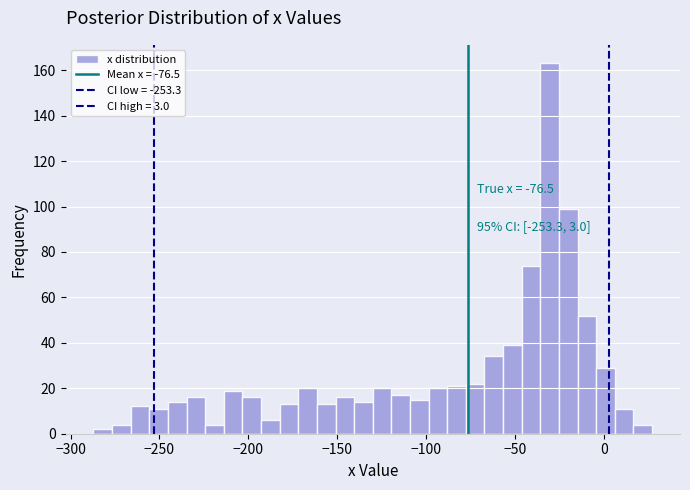

Read against the x-axis, roughly where is the centre of the tallest bar?

-30